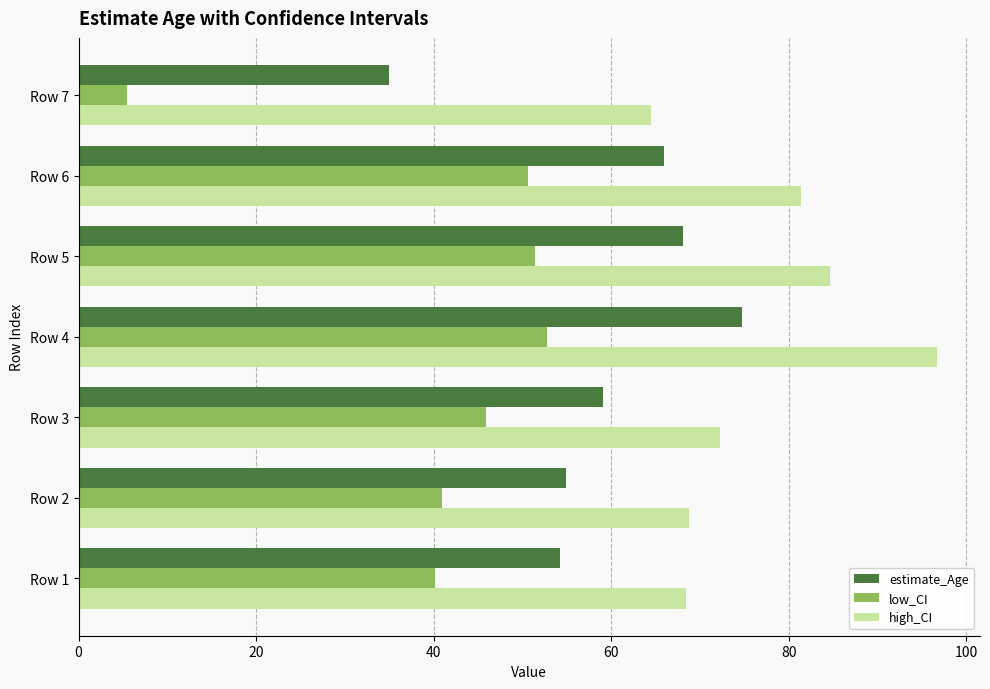

List the series in order of their overall mean, lowest first.

low_CI, estimate_Age, high_CI